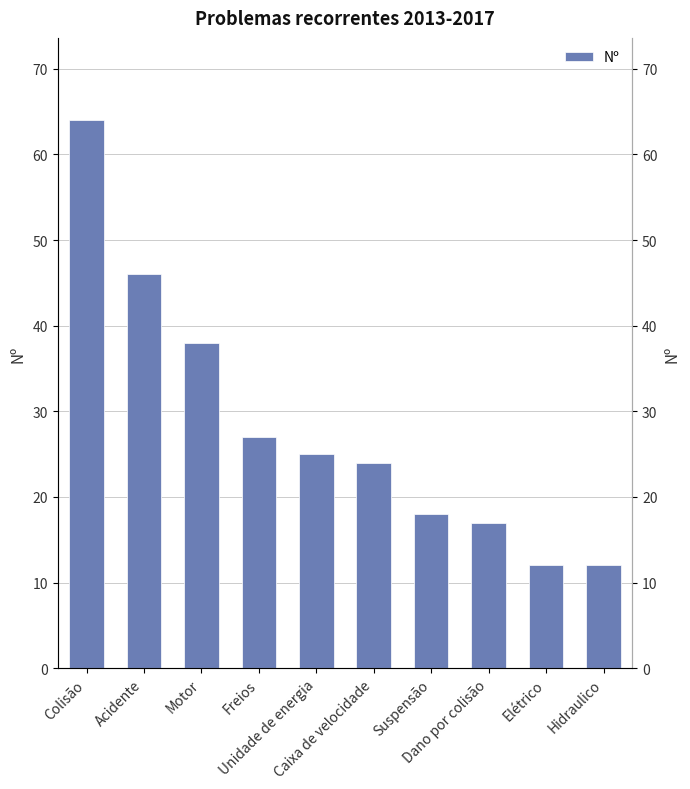

True or false: the data shows 54 at Motor.

False